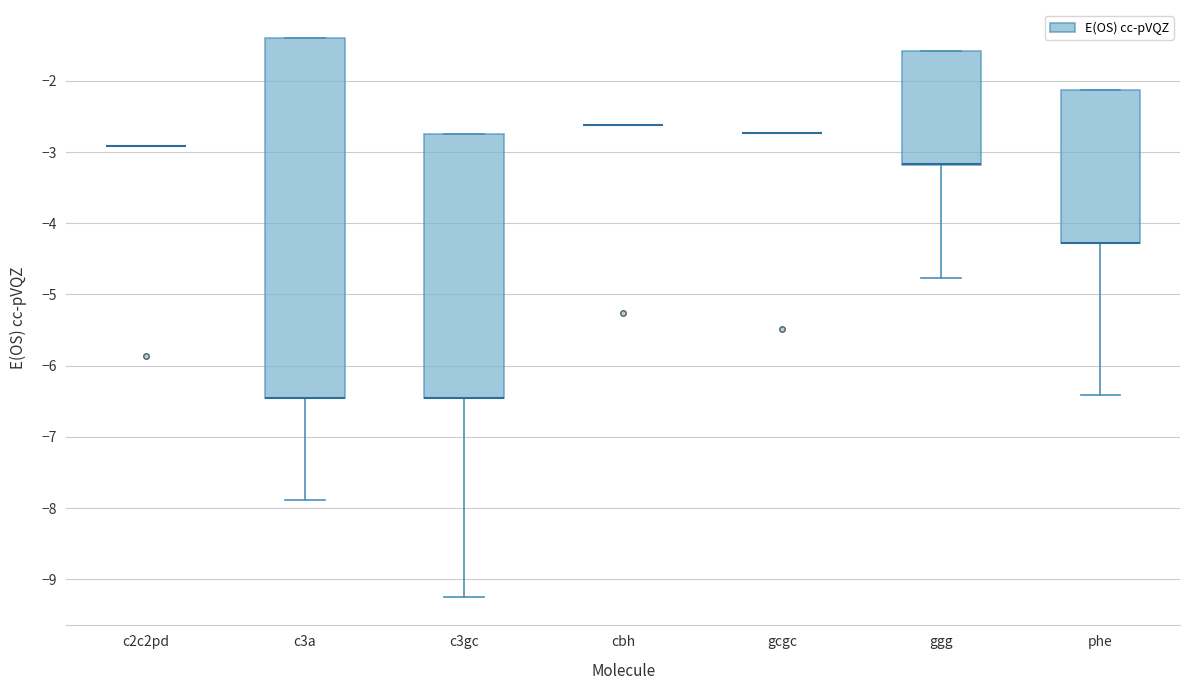

Where is the lower edge of the box for phe on the y-axis? The values are not printed on the chart, so give them approximately, as read against the axis.

-4.3